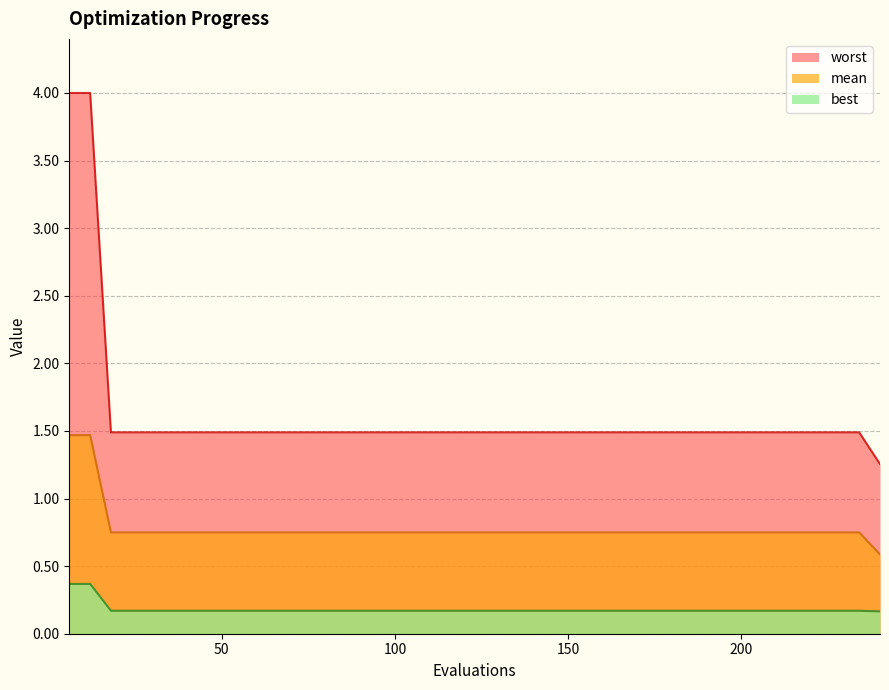

True or false: mean and best intersect in this chart.

False